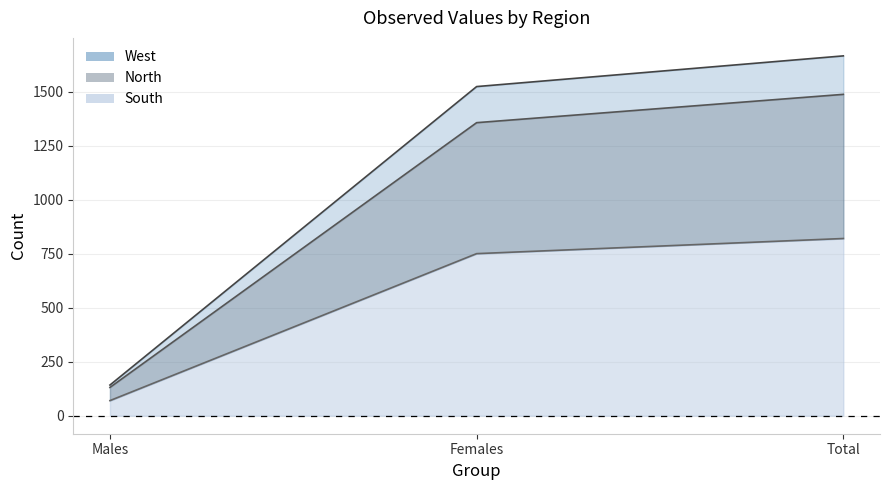

The value of North at Males is 178. True or false?

False